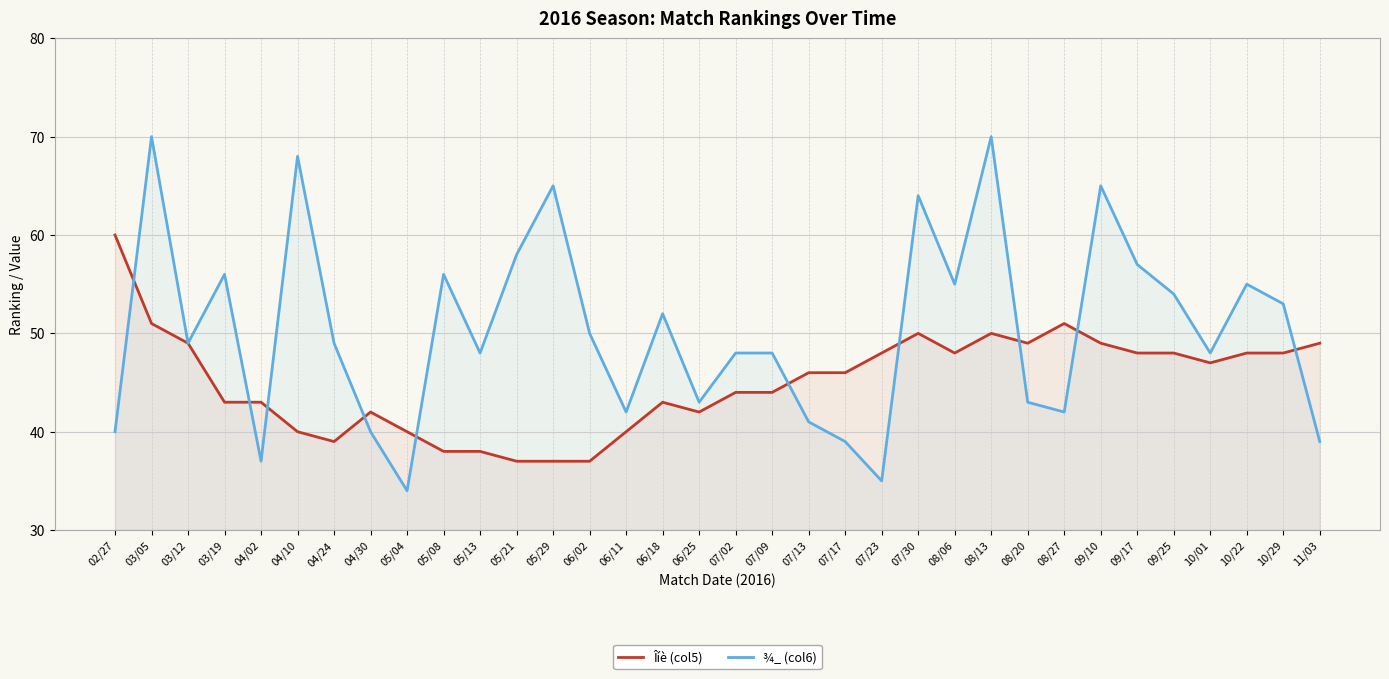

How many interior local valleys does the ¾_ (col6) series have?

10